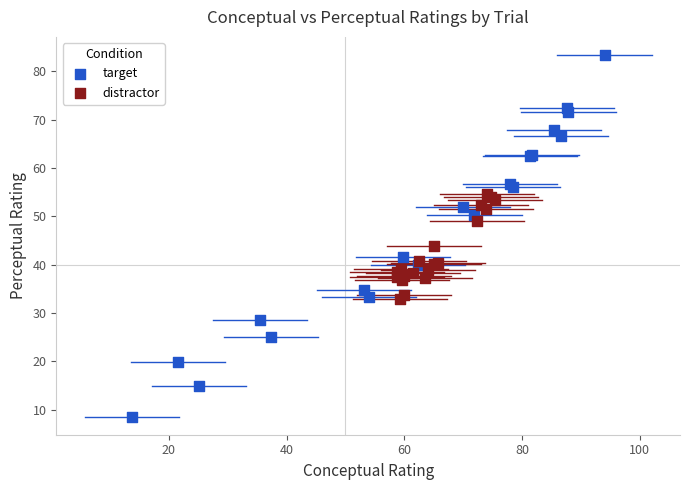

Which series has the largest Y range (max minus min)?

target